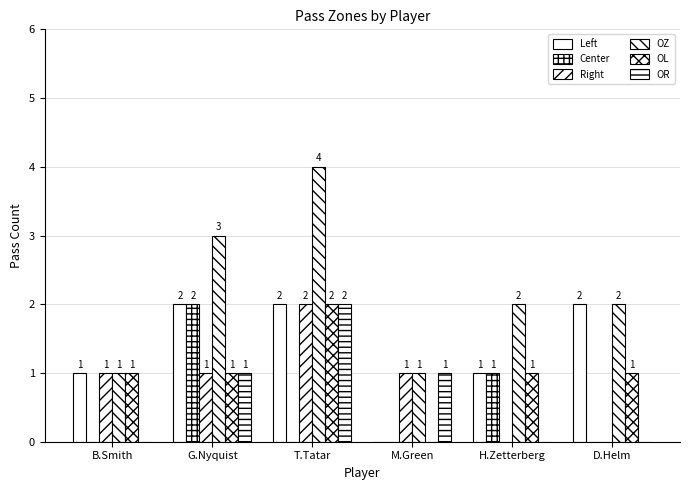

Are the bars horizontal?

No